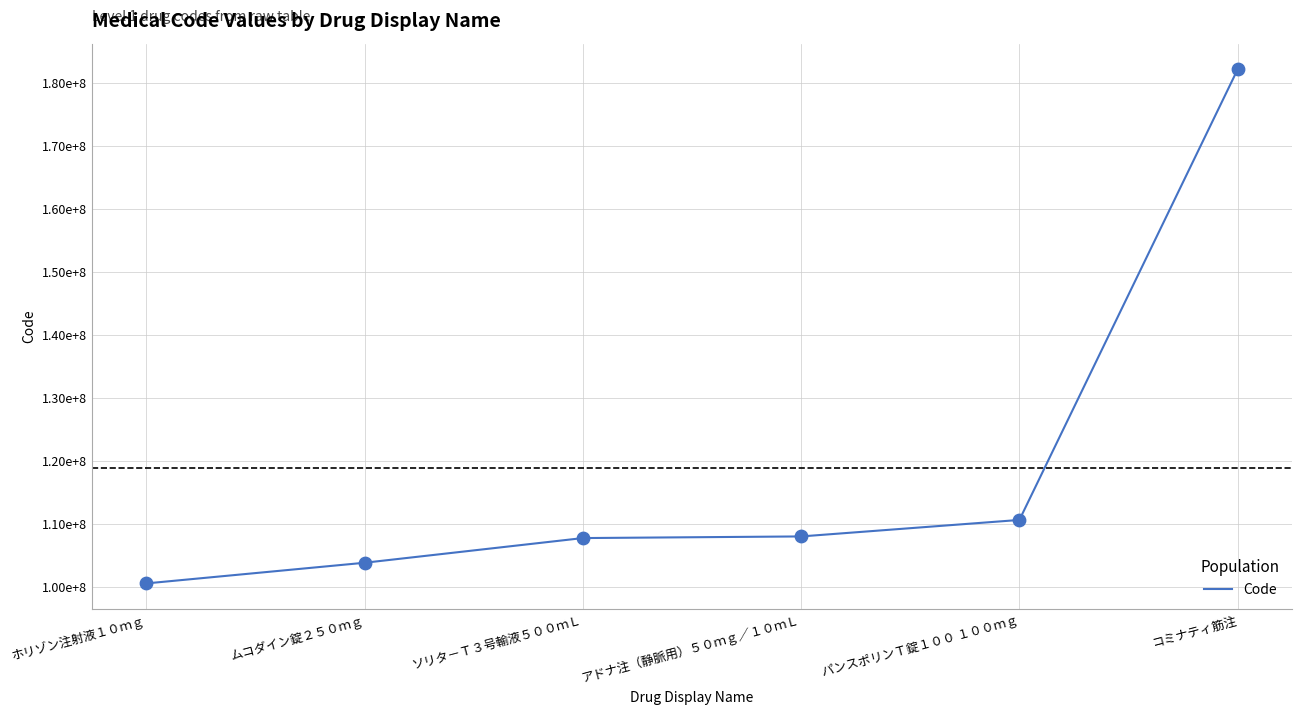

What is the ratio of the value at アドナ注（静脈用）５０ｍｇ／１０ｍＬ to the value at パンスポリンＴ錠１００ １００ｍｇ?

1.0